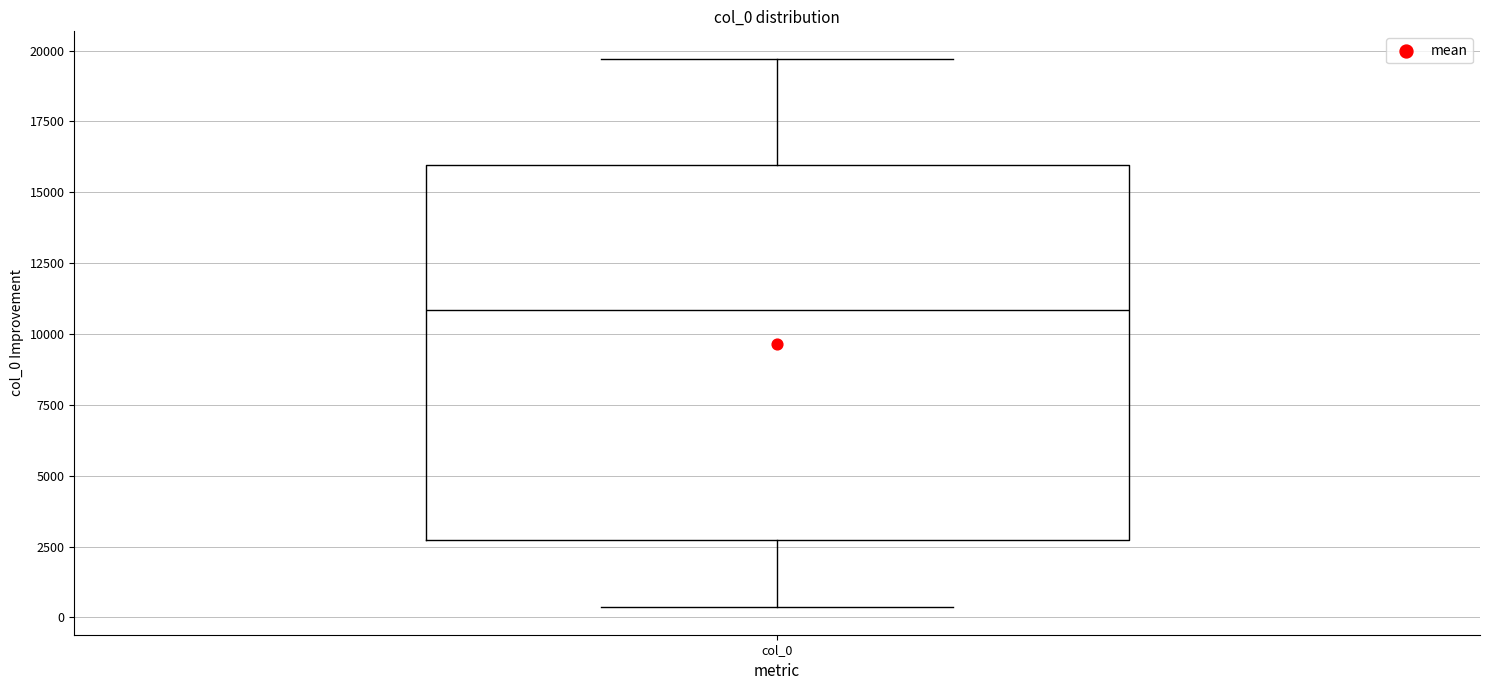

Transcribe this box plot: give where the median line is, the range the box spans, and where the two whiskers end, as read against the y-axis. The values are not printed on the chart, so give them approximately, as read against the axis.

median 11000, box 2500 to 16000, whiskers 500 to 19500